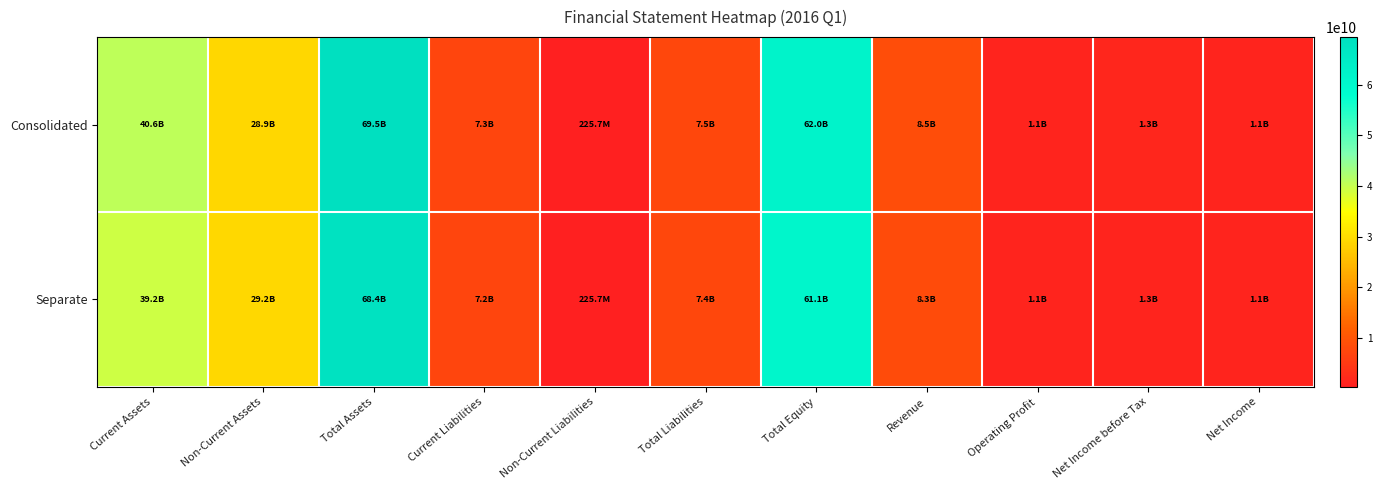

Which series has the largest range (max minus min)?

Consolidated